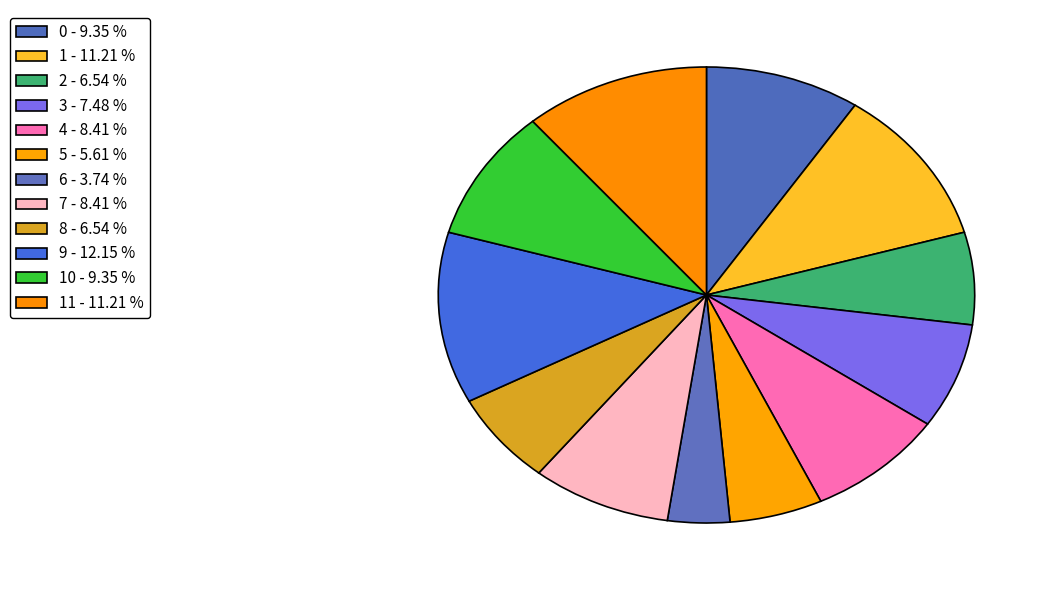

How many slices are in this pie chart?

12